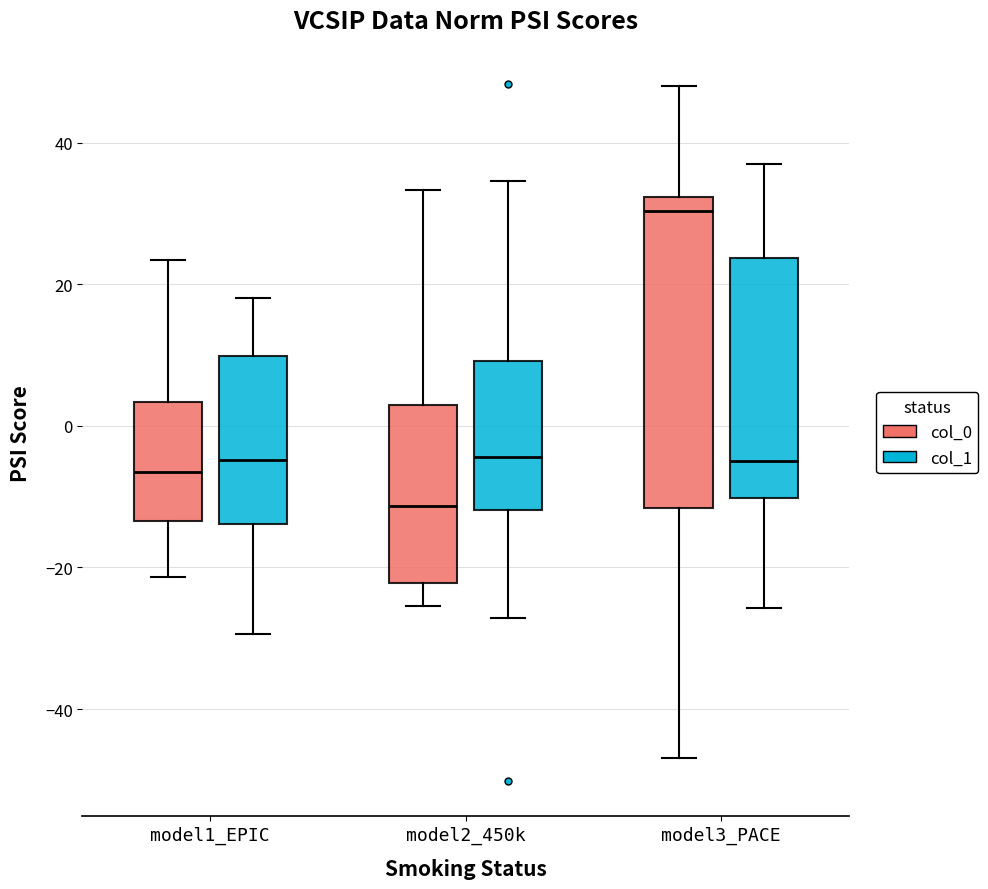

Which box has the lowest median line?

model2_450k (col_0)